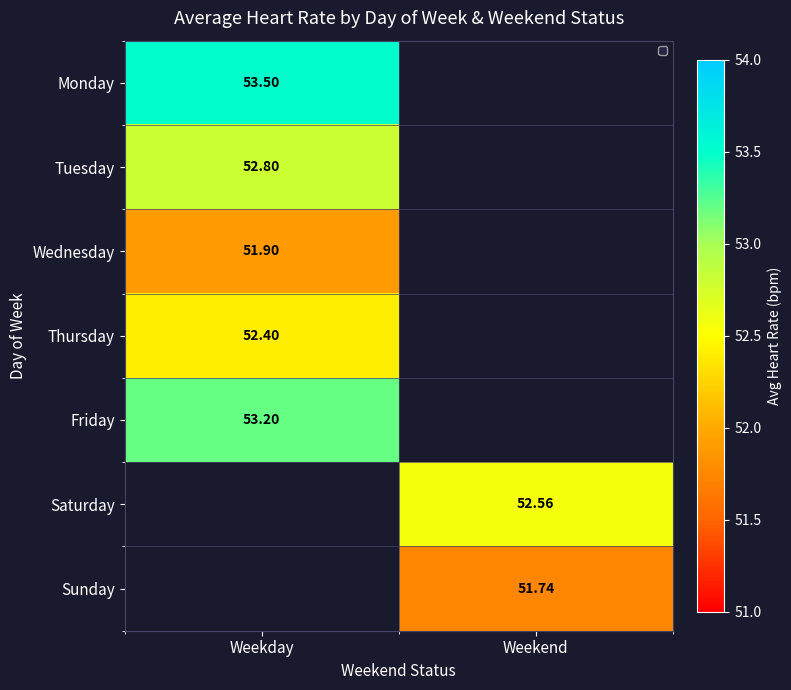

The Saturday series shows 52.6 at Weekend. True or false?

True